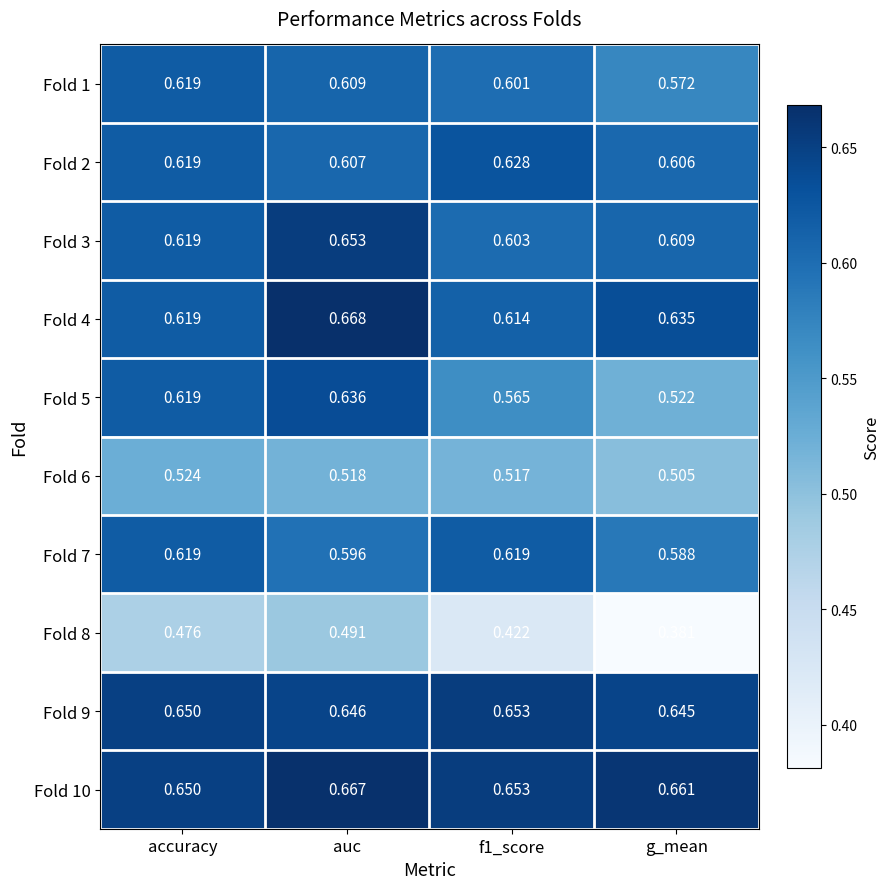

Which series has the largest total across all categories?

Fold 10